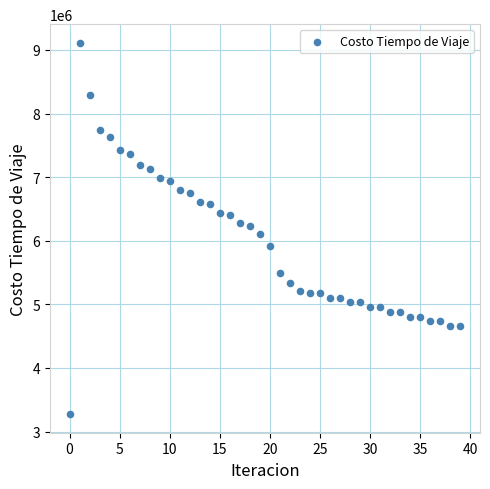

What is the range of Y values (max minus min)?

5838351.8